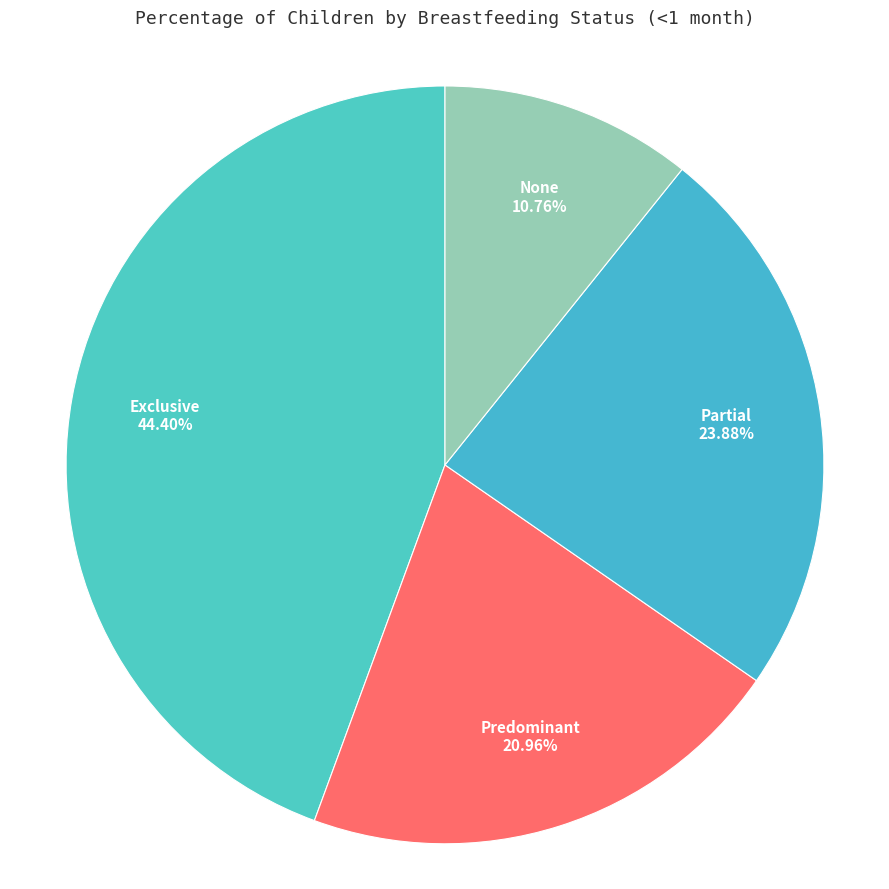

Does any single category account for the majority?

No